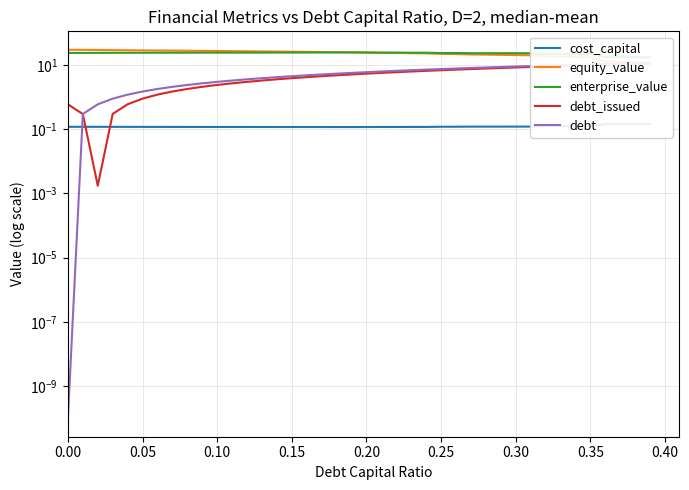

Does the chart display data point markers on the line(s)?

No